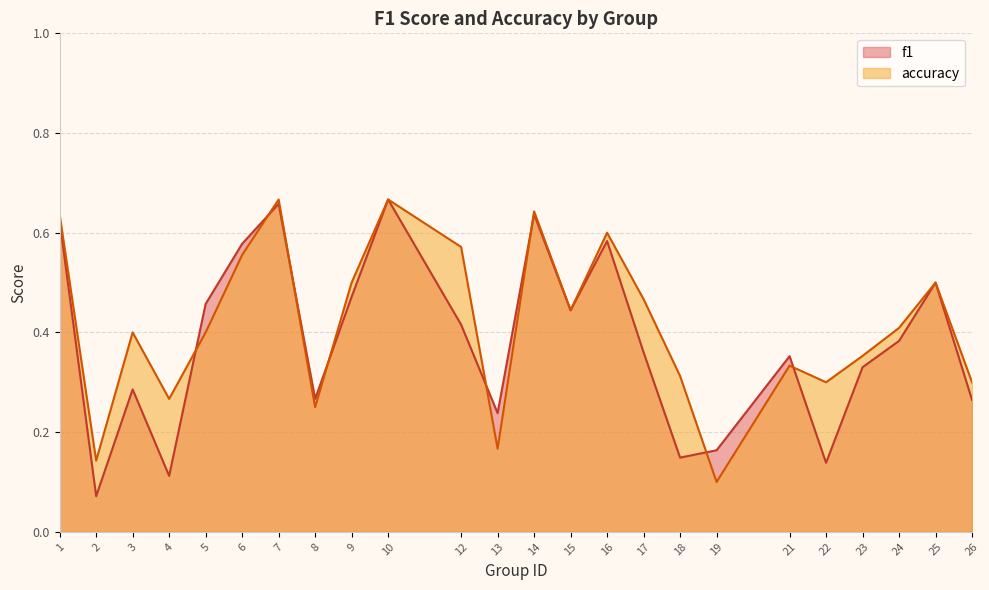

Reading right to left, extract all data points from this chart.

f1: 0.3	0.5	0.4	0.3	0.1	0.4	0.2	0.1	0.4	0.6	0.4	0.6	0.2	0.4	0.7	0.5	0.3	0.7	0.6	0.5	0.1	0.3	0.1	0.6
accuracy: 0.3	0.5	0.4	0.4	0.3	0.3	0.1	0.3	0.5	0.6	0.4	0.6	0.2	0.6	0.7	0.5	0.2	0.7	0.6	0.4	0.3	0.4	0.1	0.6